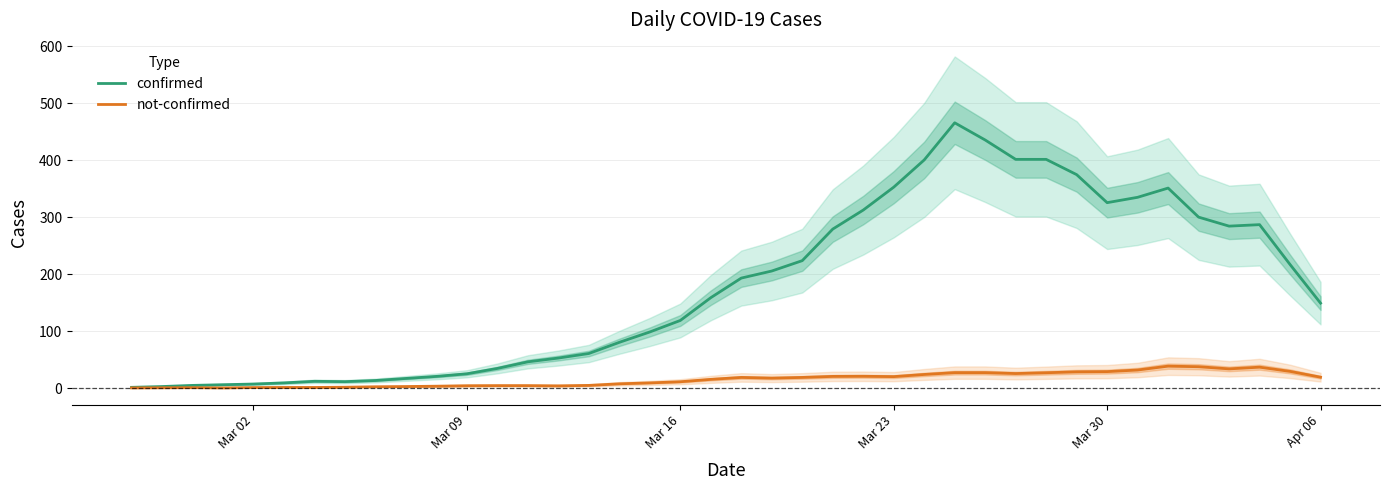

What is the minimum value shown in the chart?

0.4